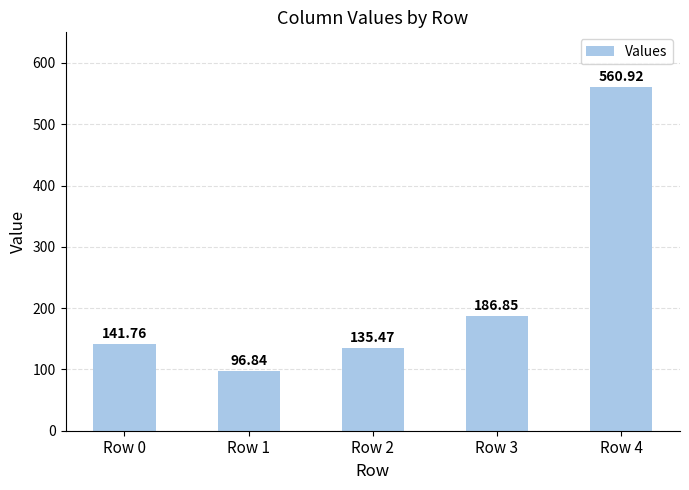

Which has a higher value, Row 2 or Row 4?

Row 4